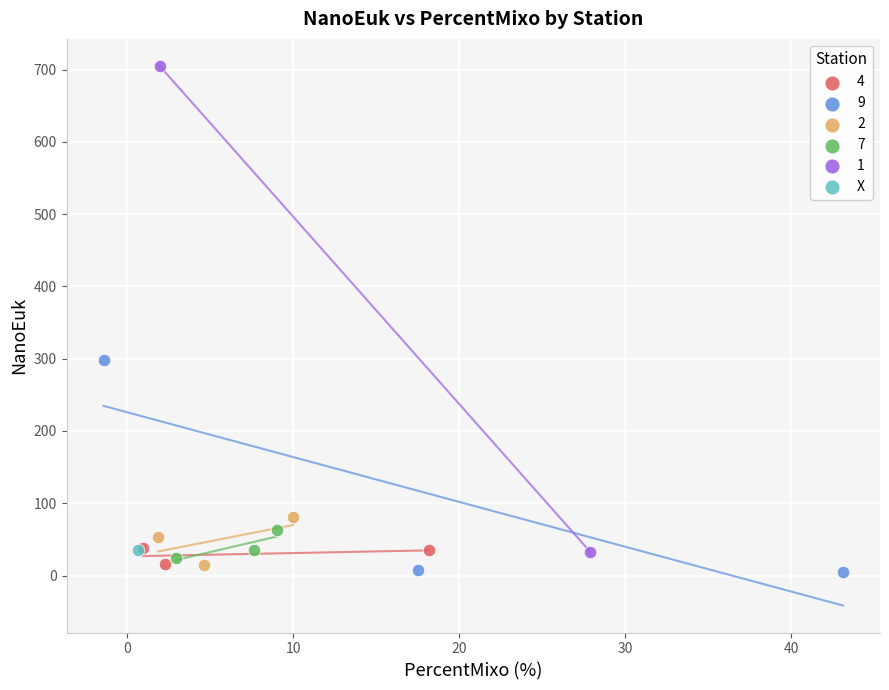

Which series contains the lowest Y value?

9